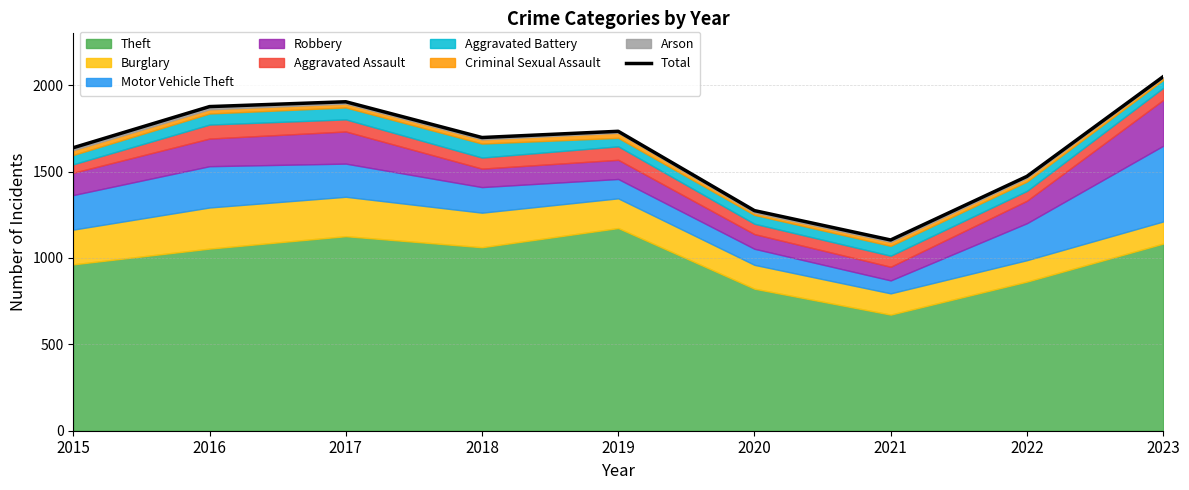

At which label is the value closest to 1576?

2015